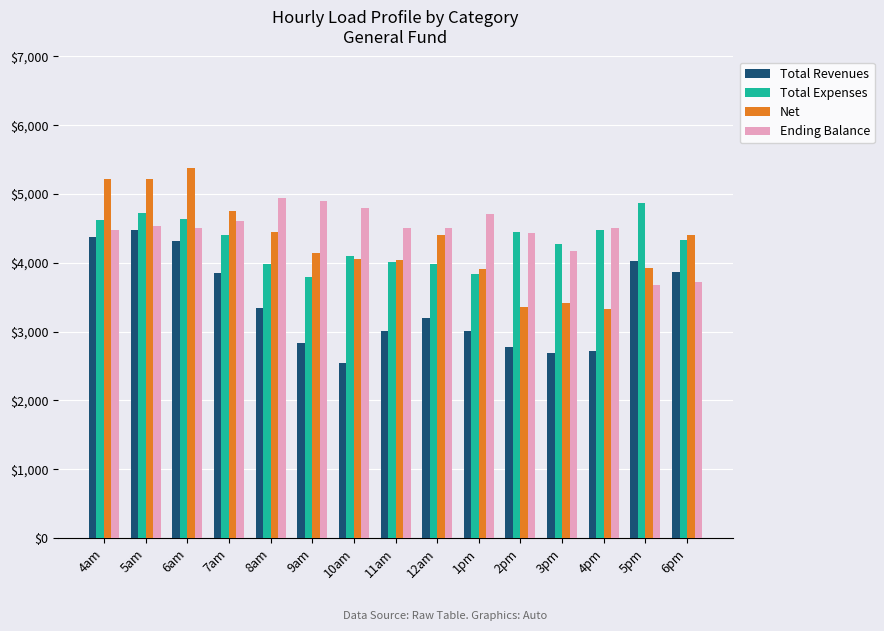

What position from the right is 4pm?

3